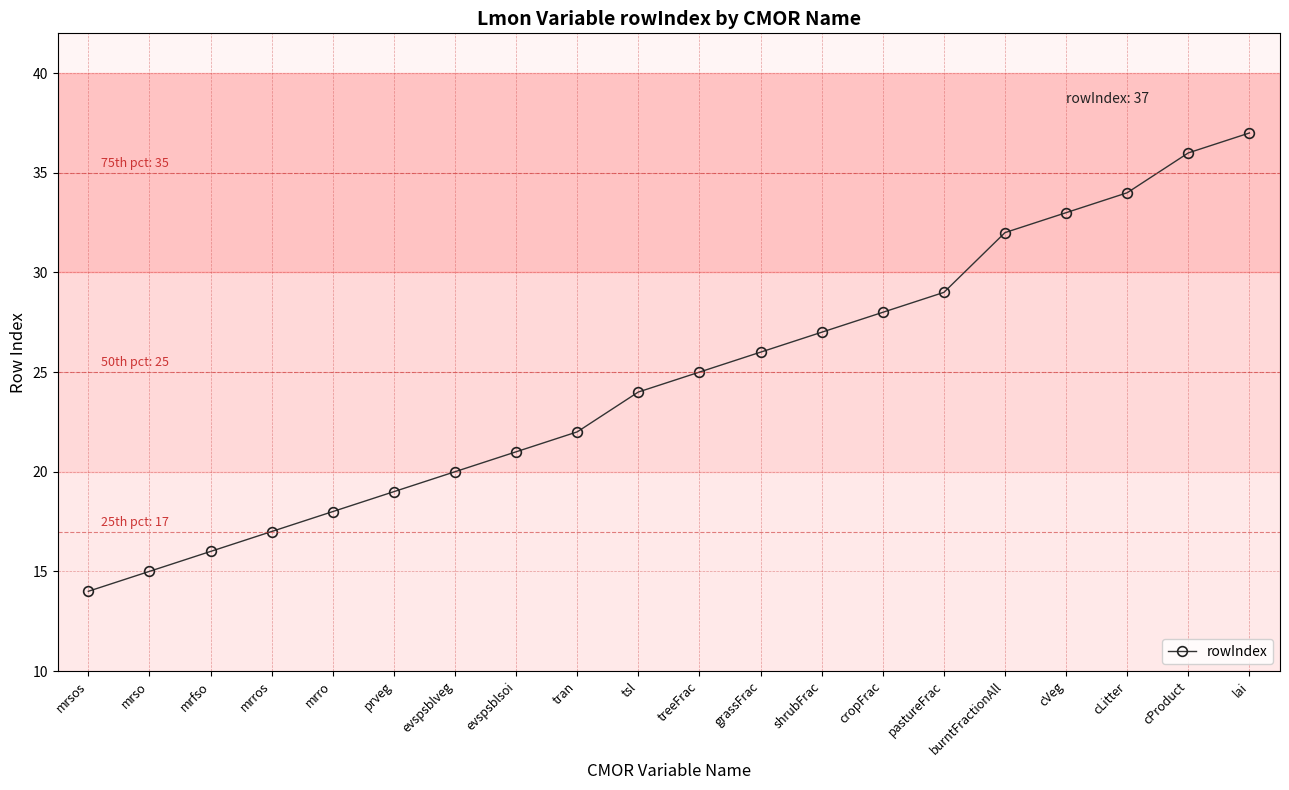

What is the smallest value displayed?

14